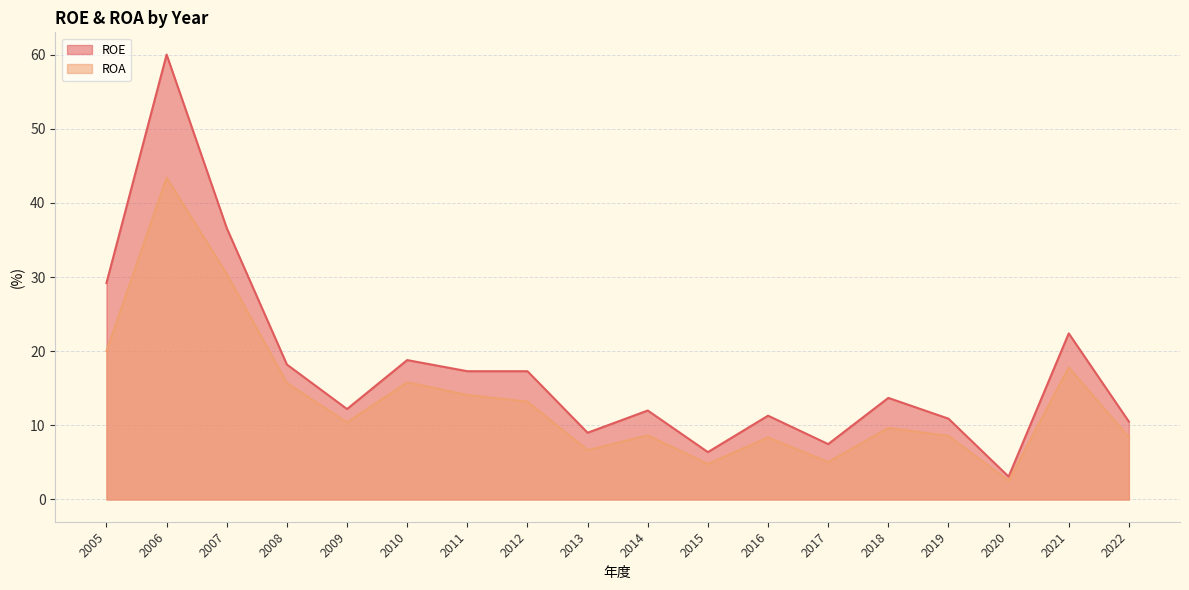

What is the spread (max minus min) of values at 2019?

2.3